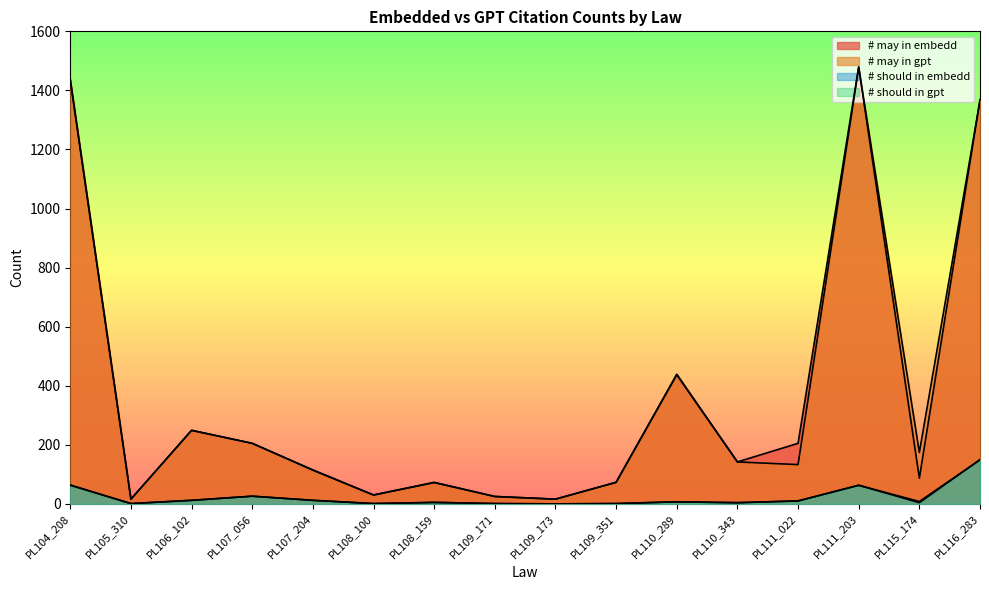

What is the value of the # may in embedd point at the 7th from the left?

73